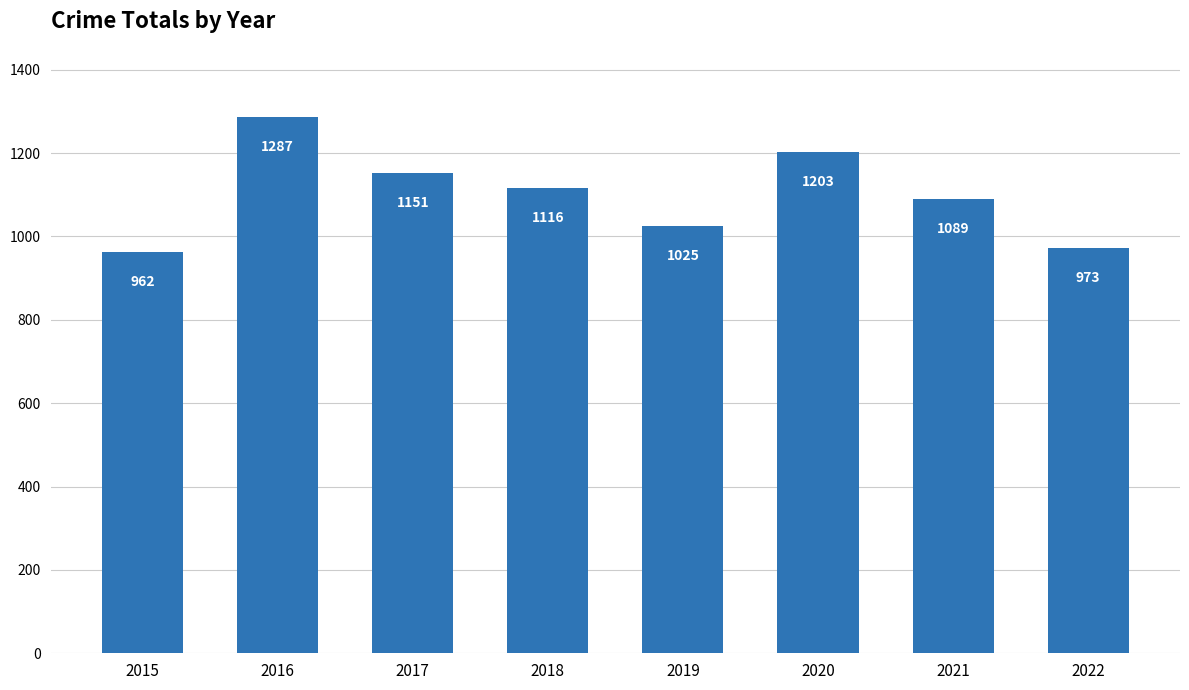

Are the bars grouped side by side (vs. stacked)?

No